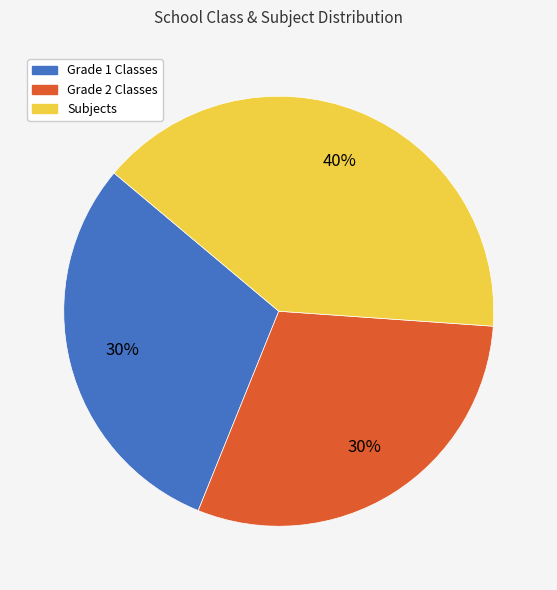

To the nearest percent, what is the average slice percentage?

33%